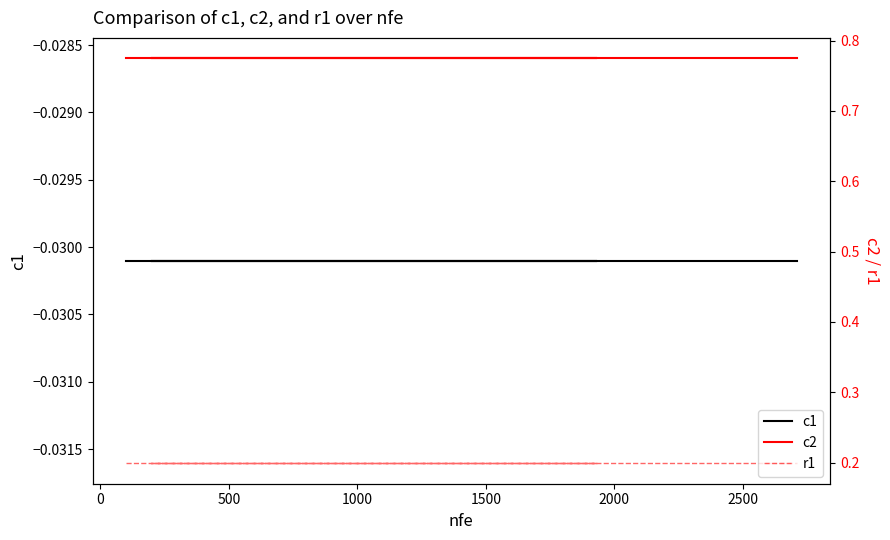

Does the chart display data point markers on the line(s)?

No